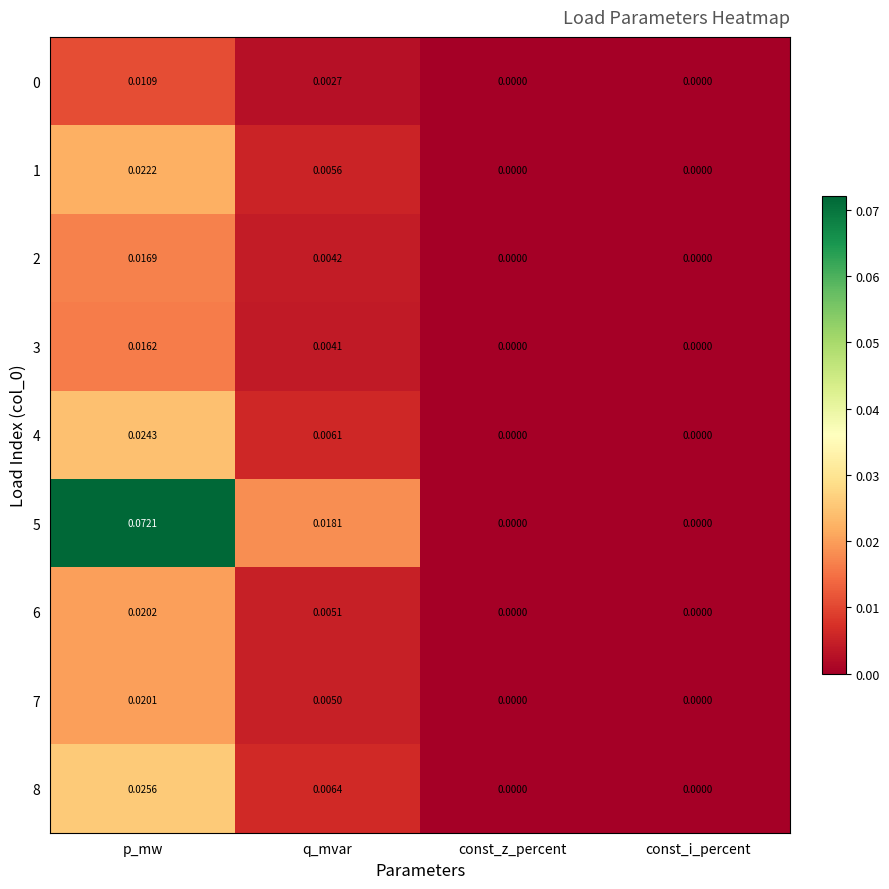

At which category is the sum across all series the highest?

p_mw